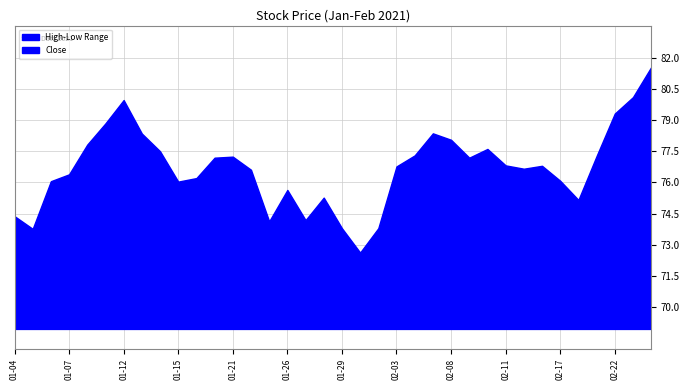

Rank the categories by value from highest to lowest.

2021-02-24, 2021-02-23, 2021-02-22, 2021-01-12, 2021-01-08, 2021-01-11, 2021-02-05, 2021-01-20, 2021-02-08, 2021-01-21, 2021-02-19, 2021-02-04, 2021-02-03, 2021-02-16, 2021-02-12, 2021-02-11, 2021-02-09, 2021-01-13, 2021-02-10, 2021-01-06, 2021-01-07, 2021-01-15, 2021-01-14, 2021-01-22, 2021-02-18, 2021-02-17, 2021-01-19, 2021-01-26, 2021-01-28, 2021-02-02, 2021-01-25, 2021-01-05, 2021-01-04, 2021-01-27, 2021-02-01, 2021-01-29